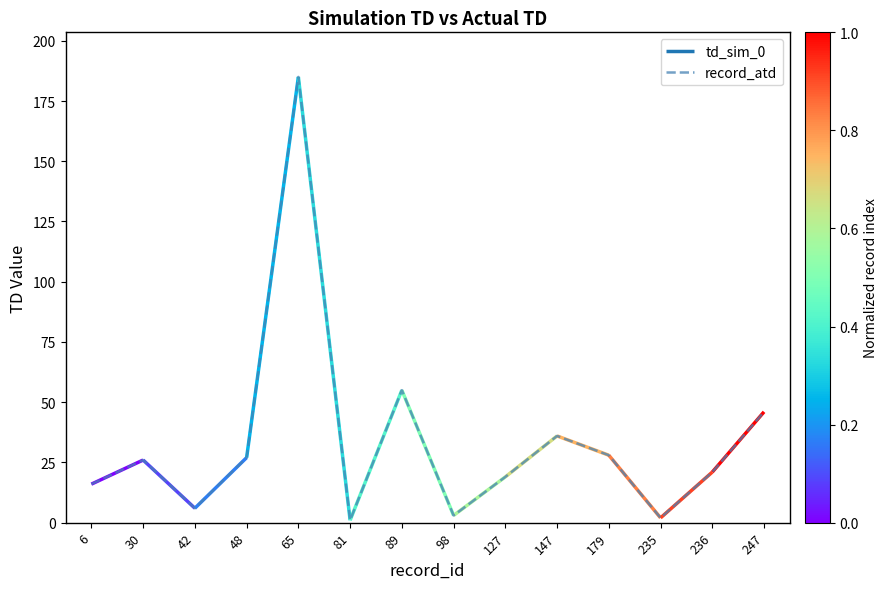

What is the ratio of the value at 179 to the value at 6?

1.8